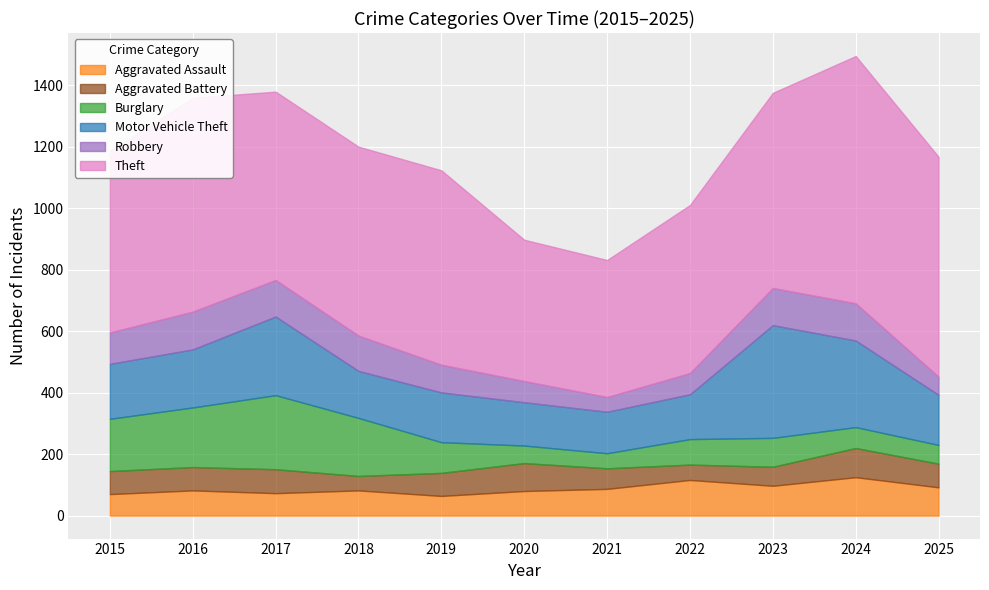

True or false: Aggravated Battery has a value of 135 at 2025.

False